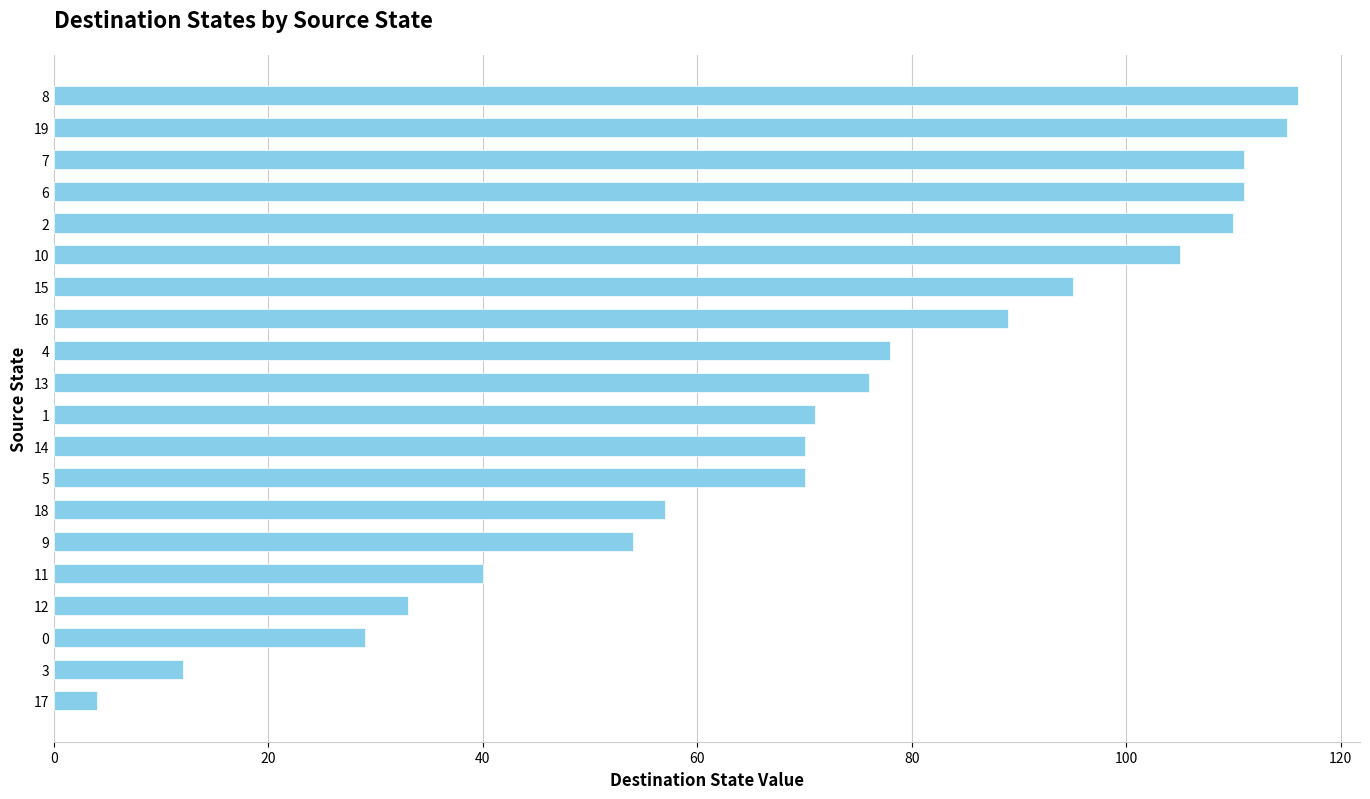

How many distinct data groups are displayed?

1